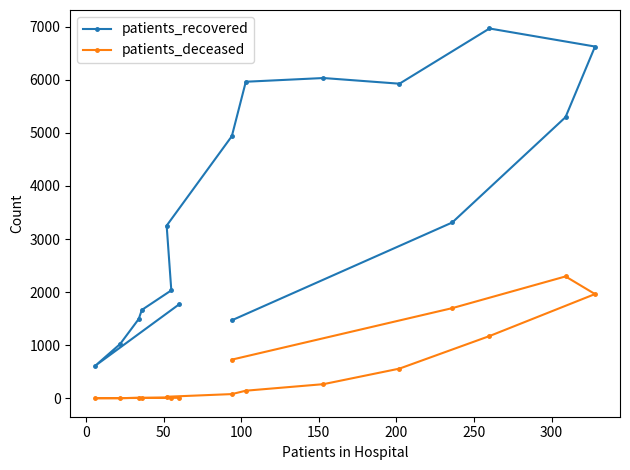

Which series has the largest total across all categories?

patients_recovered